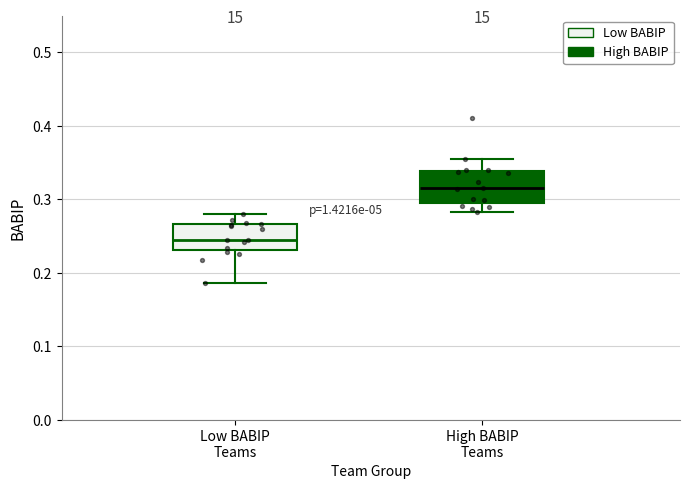

Reading left to right, transcribe this box plot: for each box, give where its median line is, the range the box spans, and where its two whiskers end, as read against the y-axis. The values are not printed on the chart, so give them approximately, as read against the axis.

Low BABIP Teams: median 0.25, box 0.23 to 0.27, whiskers 0.19 to 0.28
High BABIP Teams: median 0.32, box 0.30 to 0.34, whiskers 0.28 to 0.35